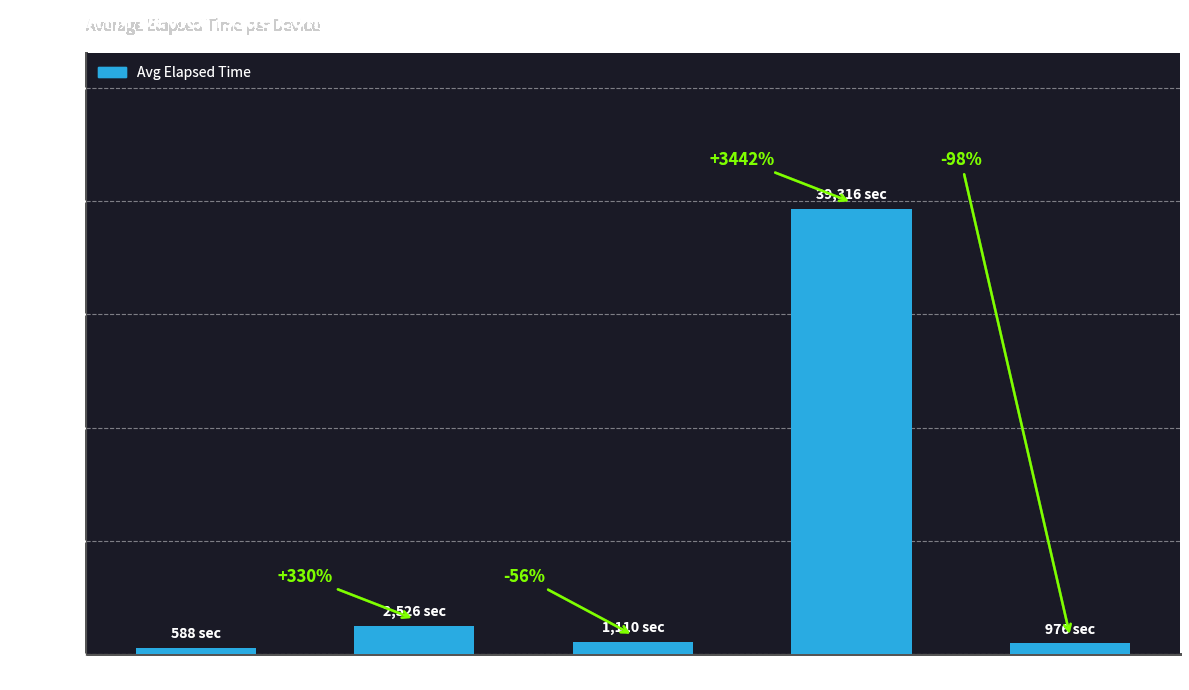

What is the value of the 3rd bar from the left?

1110